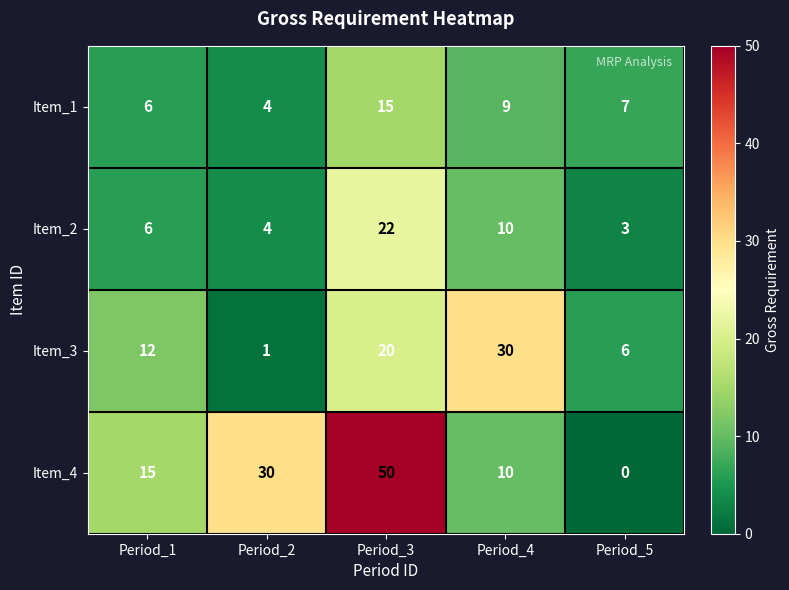

True or false: Item_3 has a value of 6 at Period_5.

True